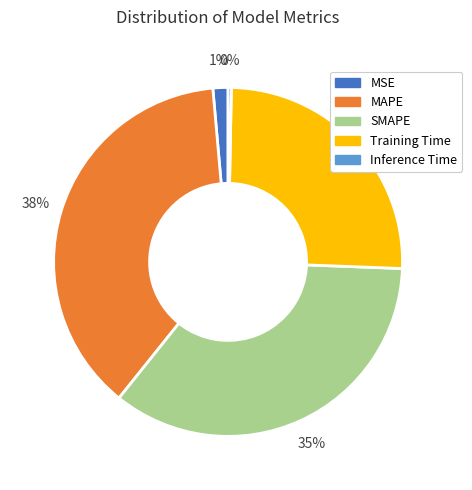

Count the number of slices in the pie.

5